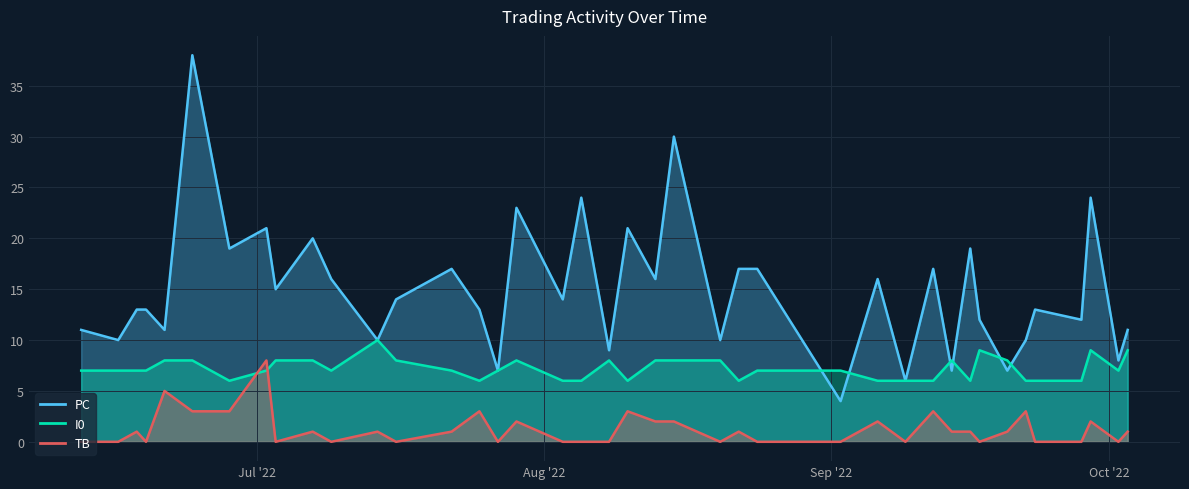

List the series in order of their peak value, lowest first.

TB, I0, PC